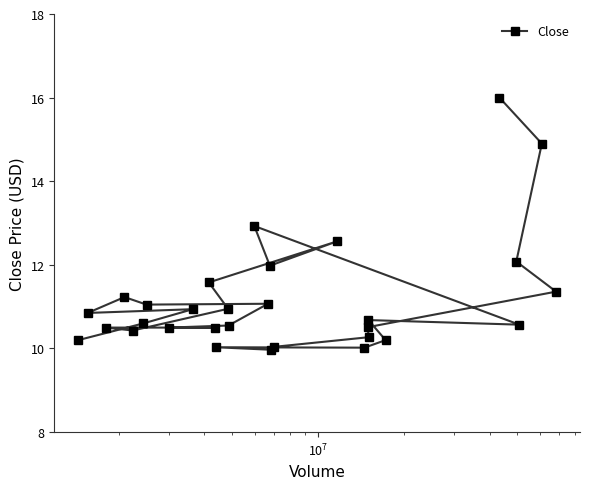

What is the greatest value displayed?

16.0